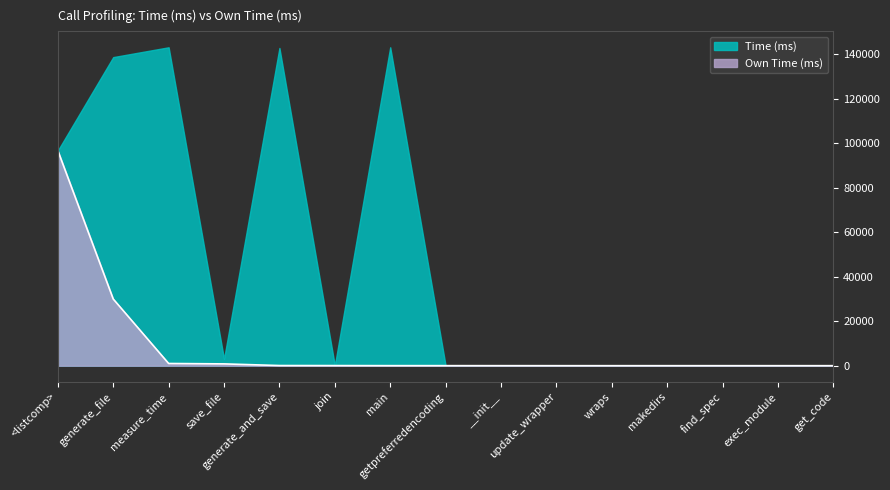

True or false: the data has more than 2 interior local peaks.

False